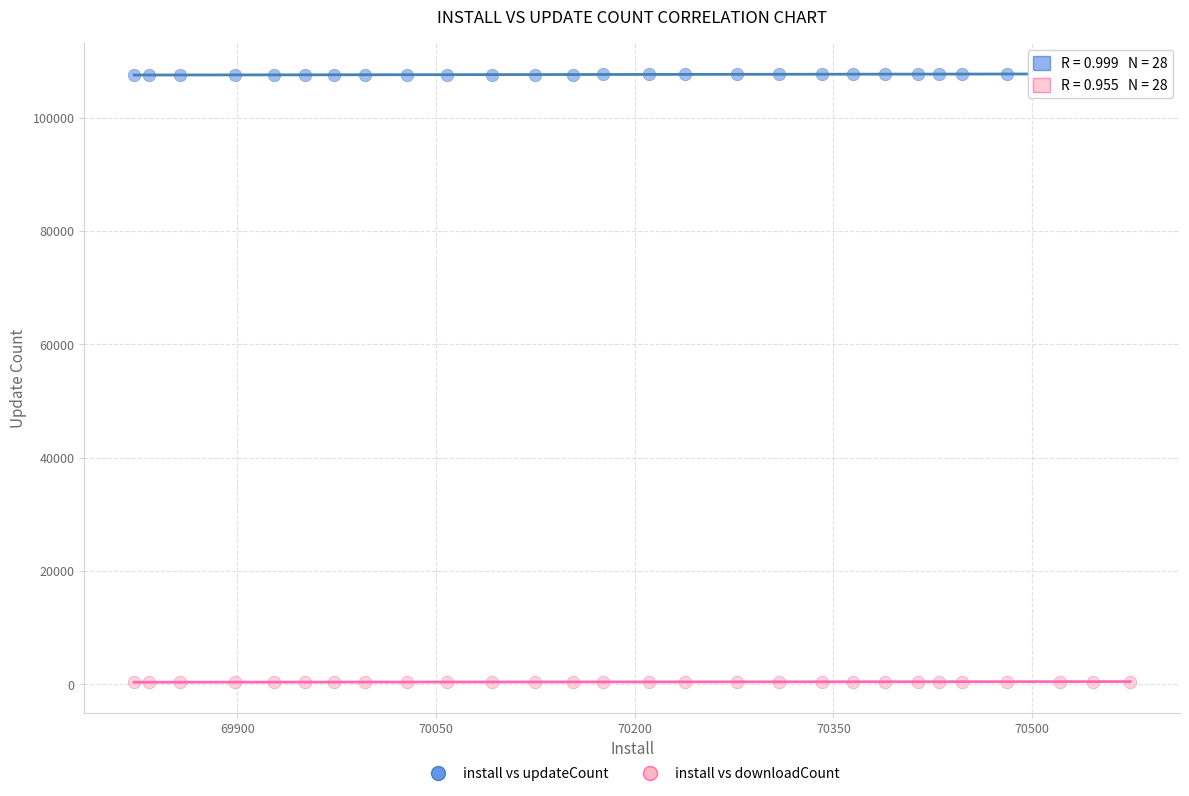

Which series contains the lowest Y value?

install vs downloadCount